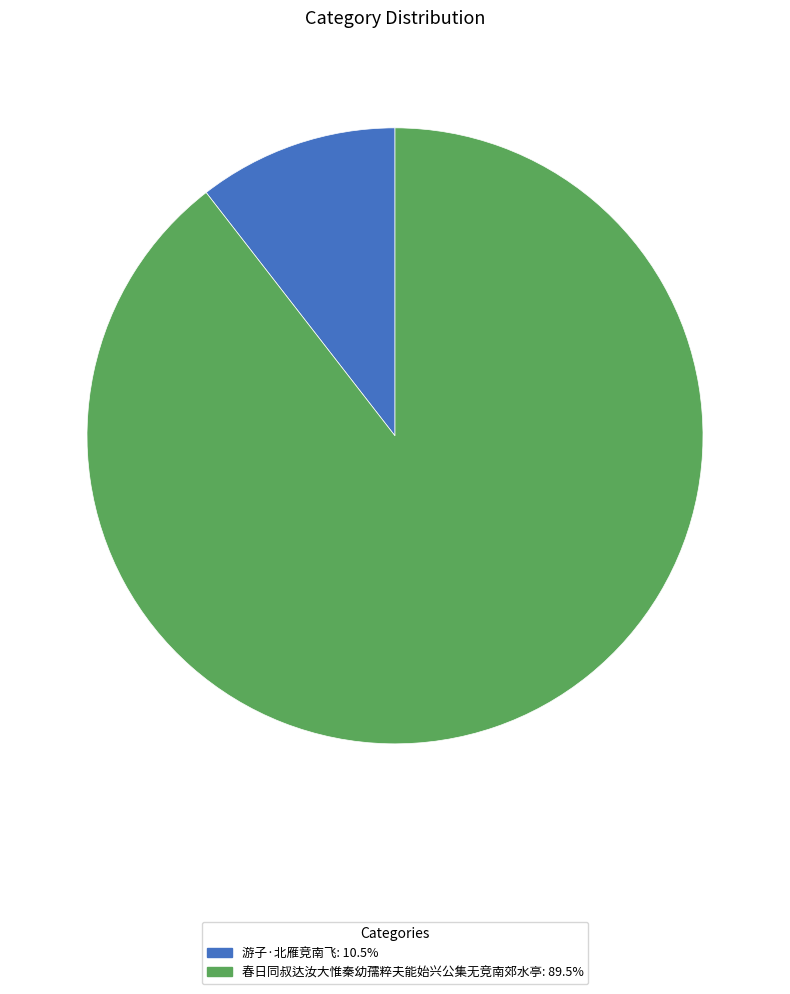

Do 游子·北雁竞南飞 and 春日同叔达汝大惟秦幼孺粹夫能始兴公集无竞南郊水亭 together represent more than half of the pie?

Yes